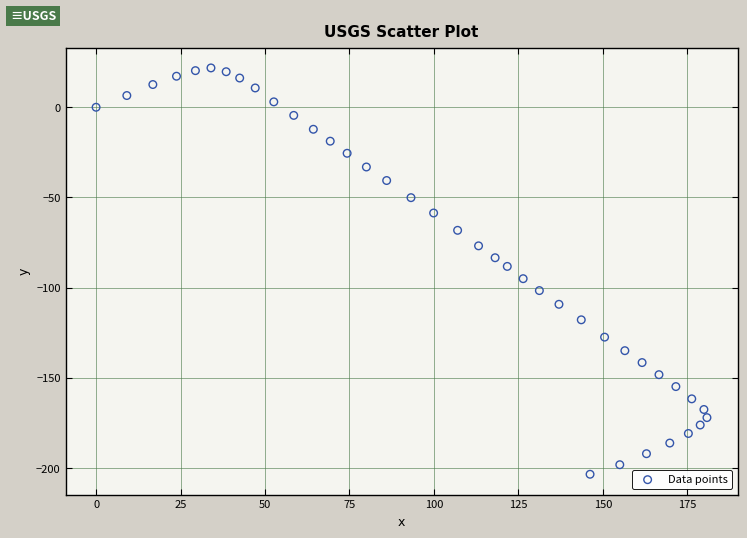

What is the range of X values (max minus min)?

180.8